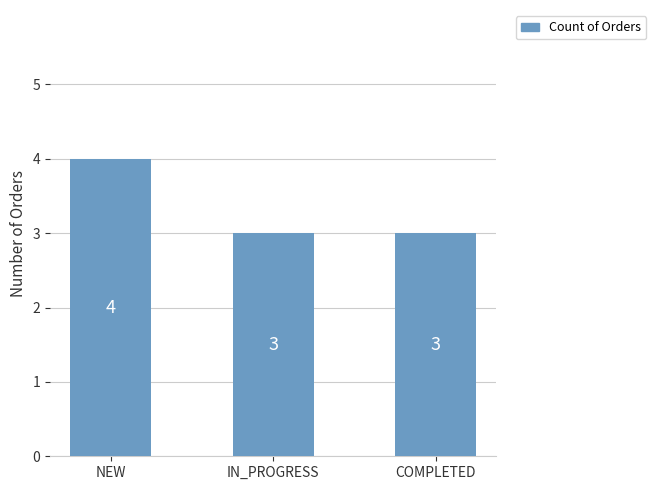

Are the bars horizontal?

No